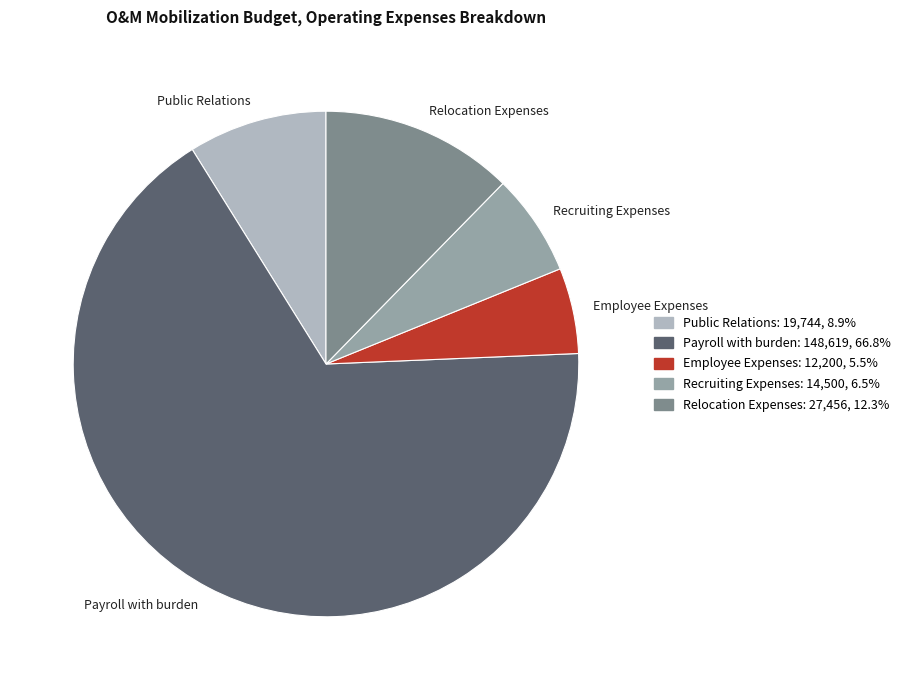

Which slice is the smallest?

Employee Expenses